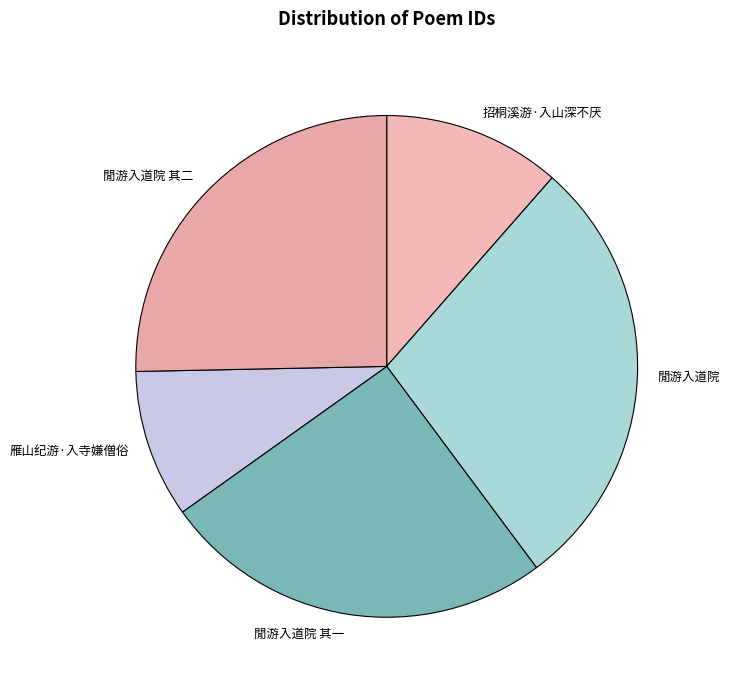

Does 閒游入道院 account for over 50% of the chart?

No